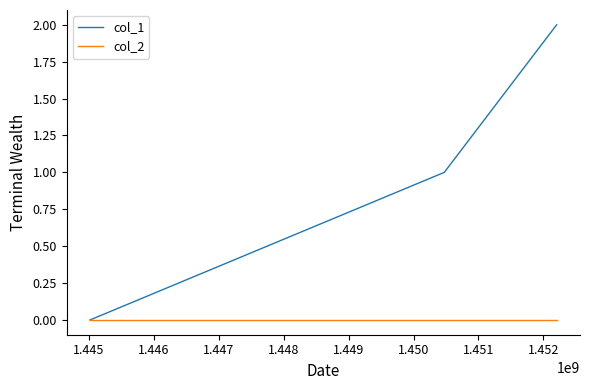

Which series has the widest spread of values?

col_1